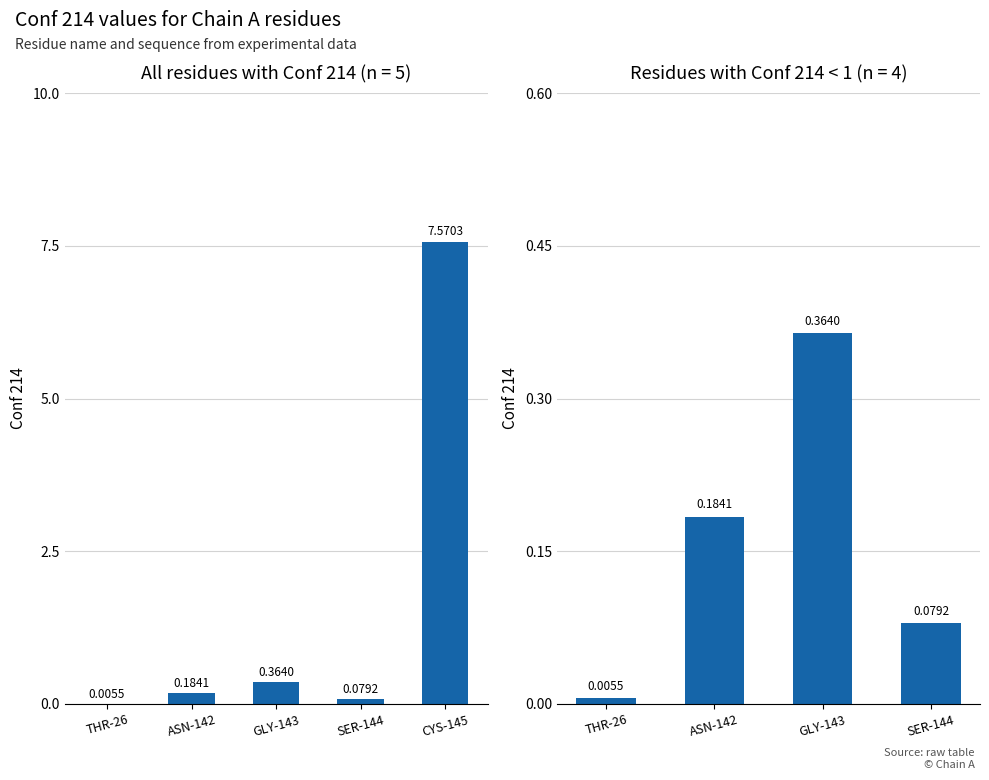

Are the bars horizontal?

No